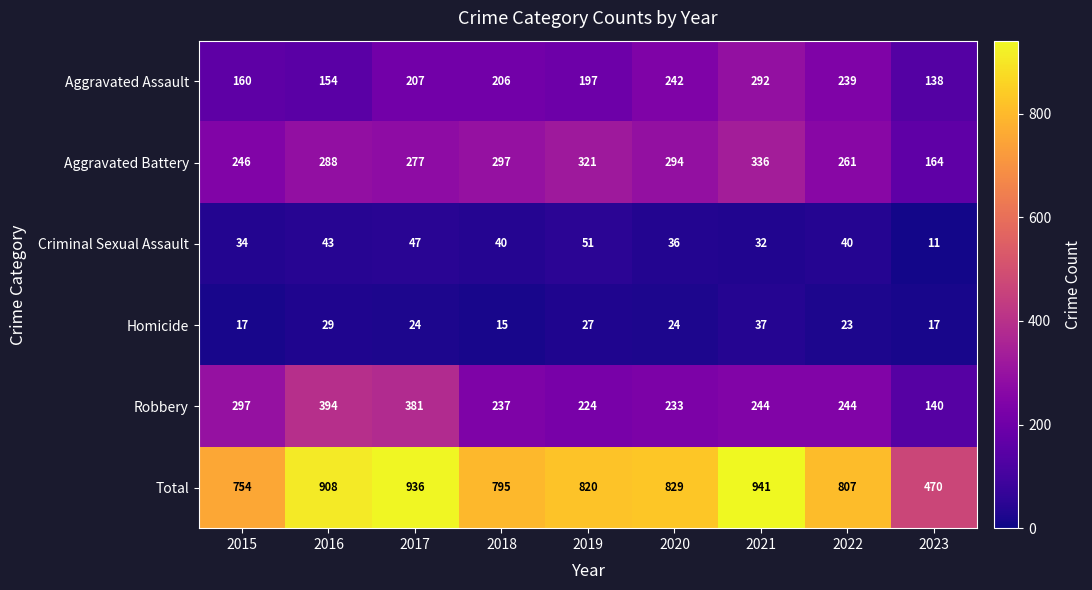

Which series has the widest spread of values?

Total